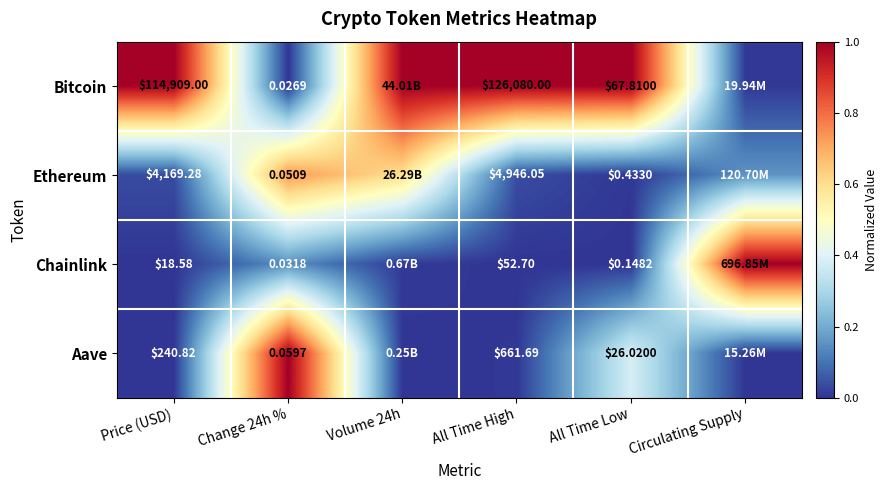

True or false: Bitcoin has a value of 0.5 at All Time High.

False